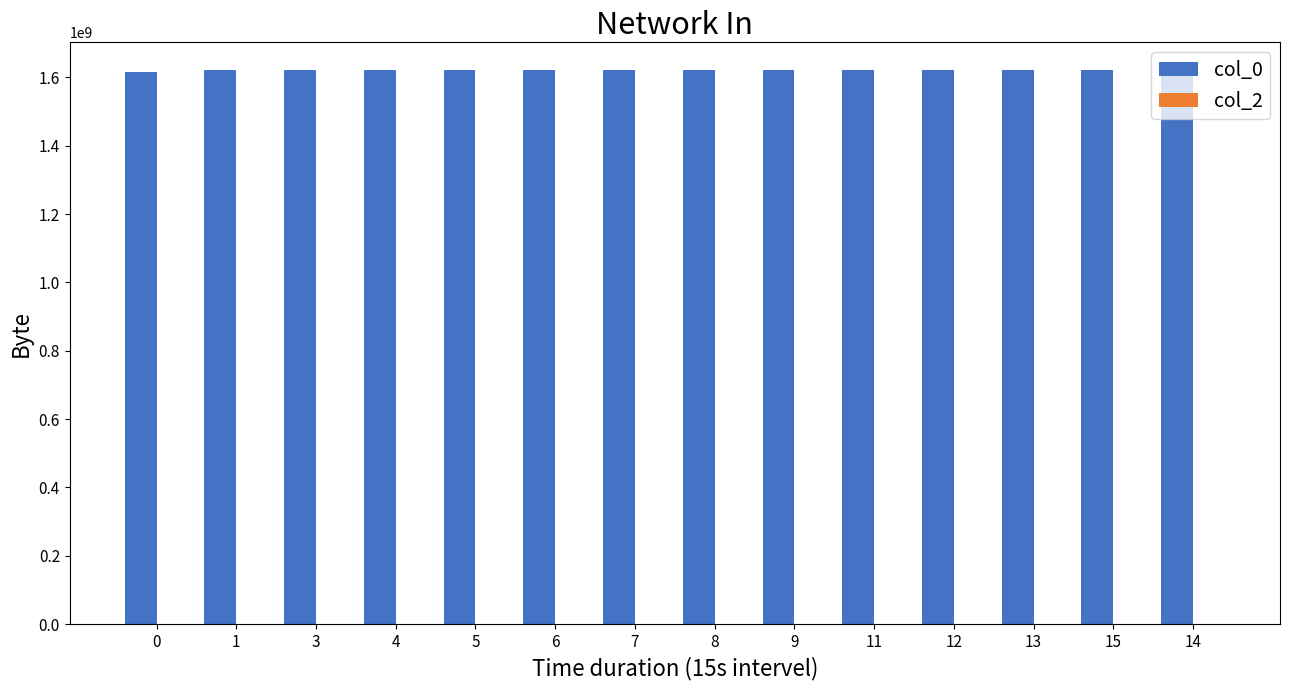

What is the greatest value displayed?

1621624121